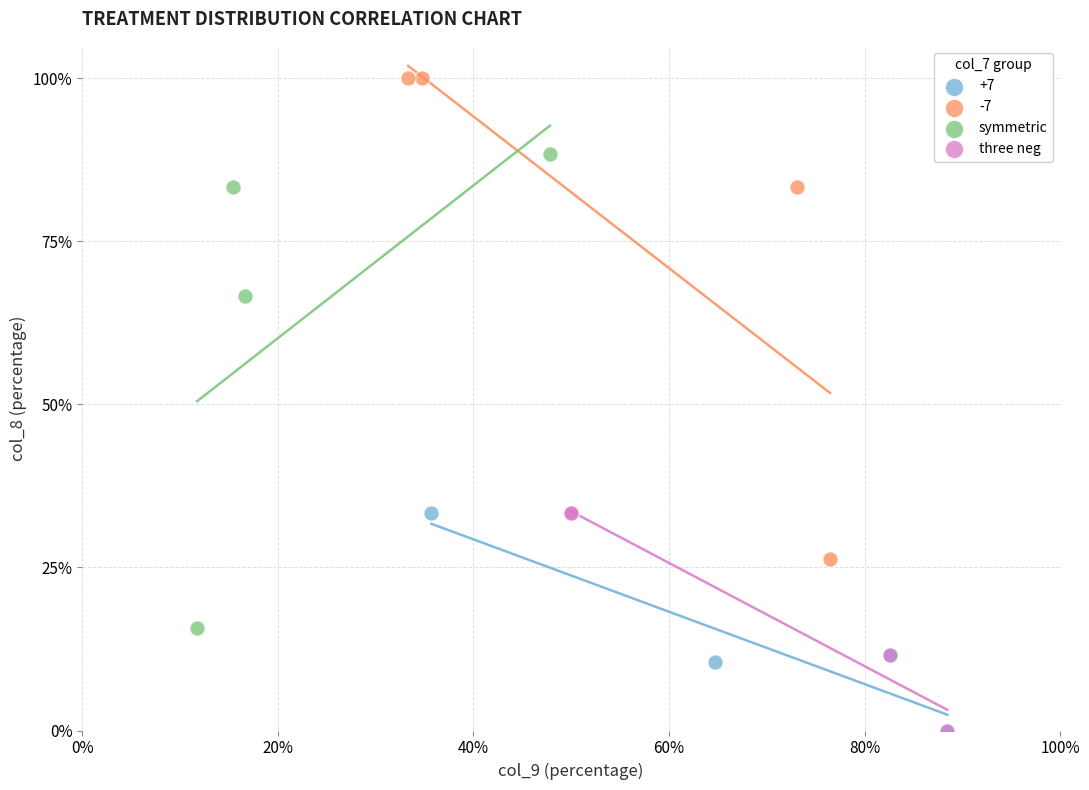

Which series has the largest Y range (max minus min)?

-7